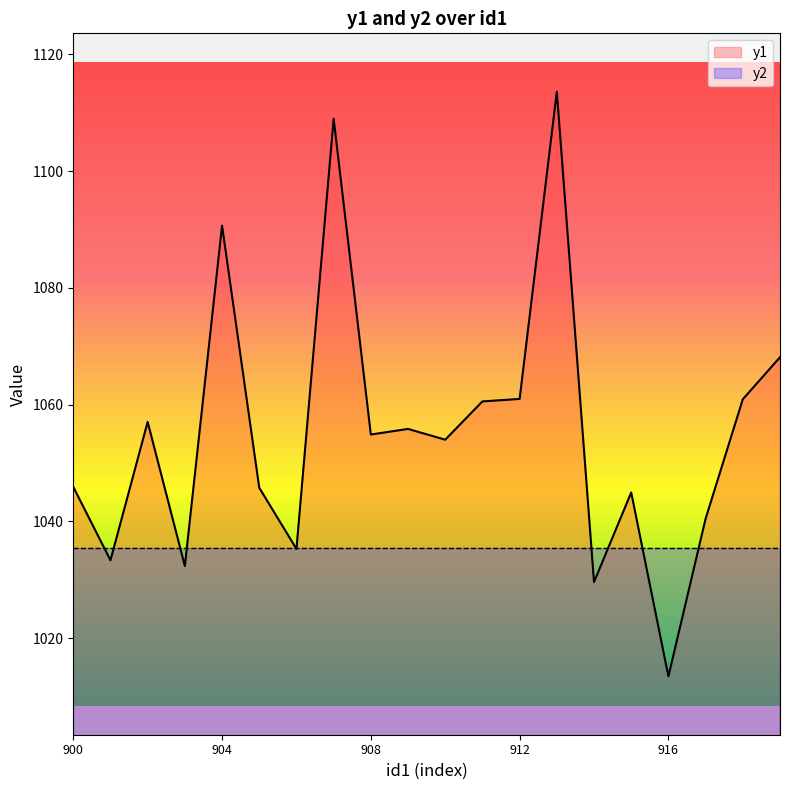

Does the chart display data point markers on the line(s)?

No